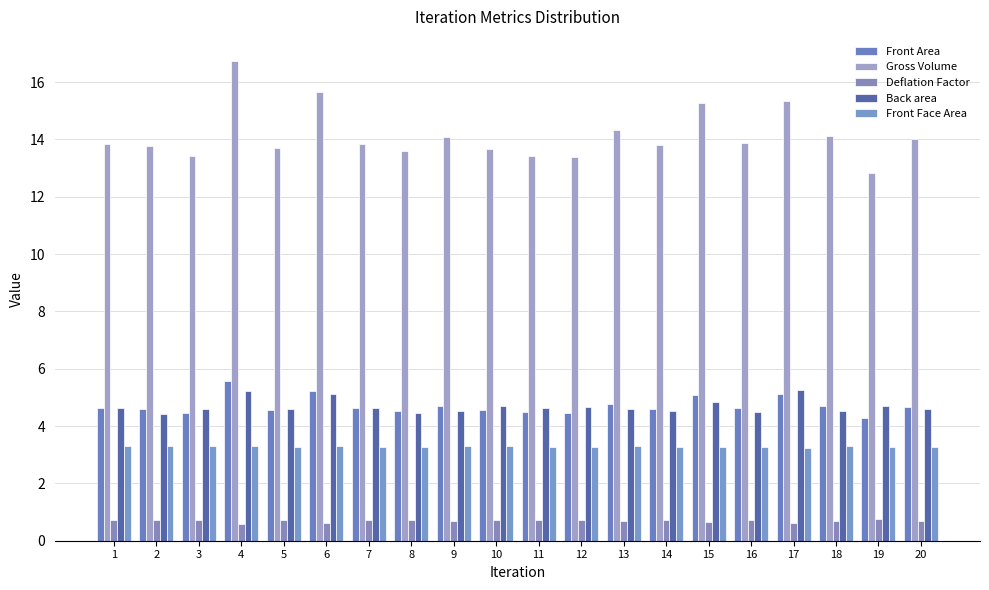

How many bars are there in total?

100